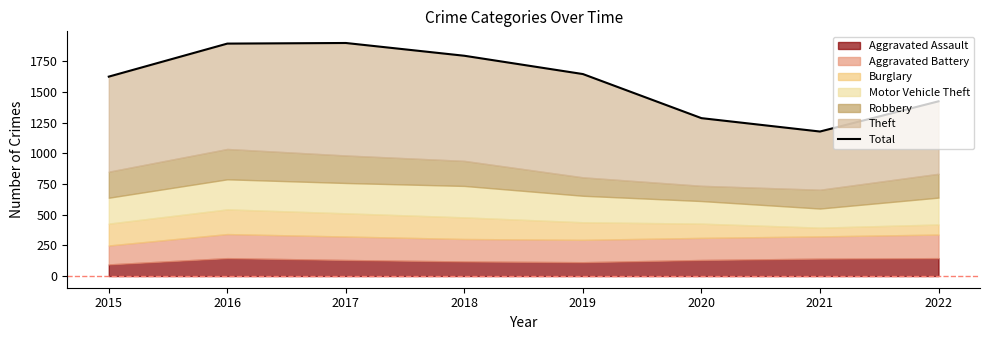

At which category does the chart reach its peak across all series?

2017